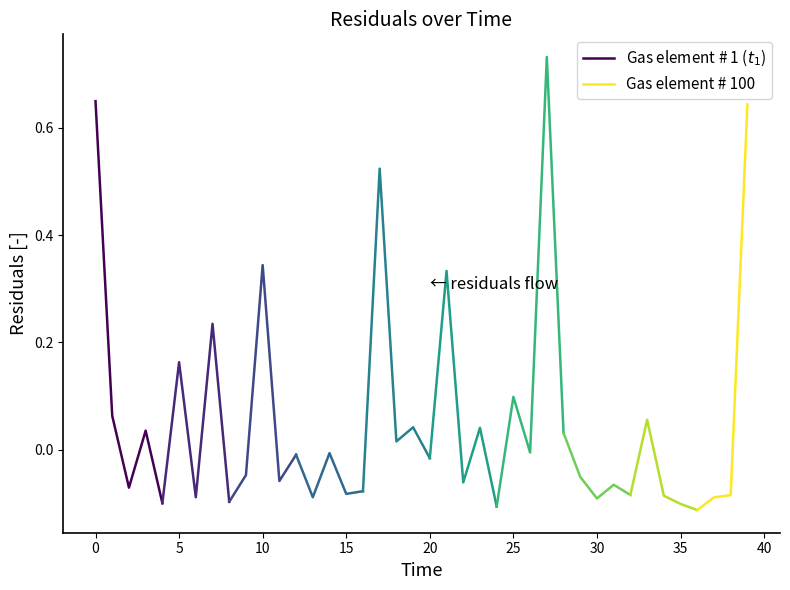

List the labels in order of value, smallest first.

36.0, 24.0, 35.0, 4.0, 8.0, 30.0, 37.0, 13.0, 6.0, 34.0, 38.0, 32.0, 15.0, 16.0, 2.0, 31.0, 22.0, 11.0, 29.0, 9.0, 20.0, 12.0, 14.0, 26.0, 18.0, 28.0, 3.0, 23.0, 19.0, 33.0, 1.0, 25.0, 5.0, 7.0, 21.0, 10.0, 17.0, 39.0, 0.0, 27.0